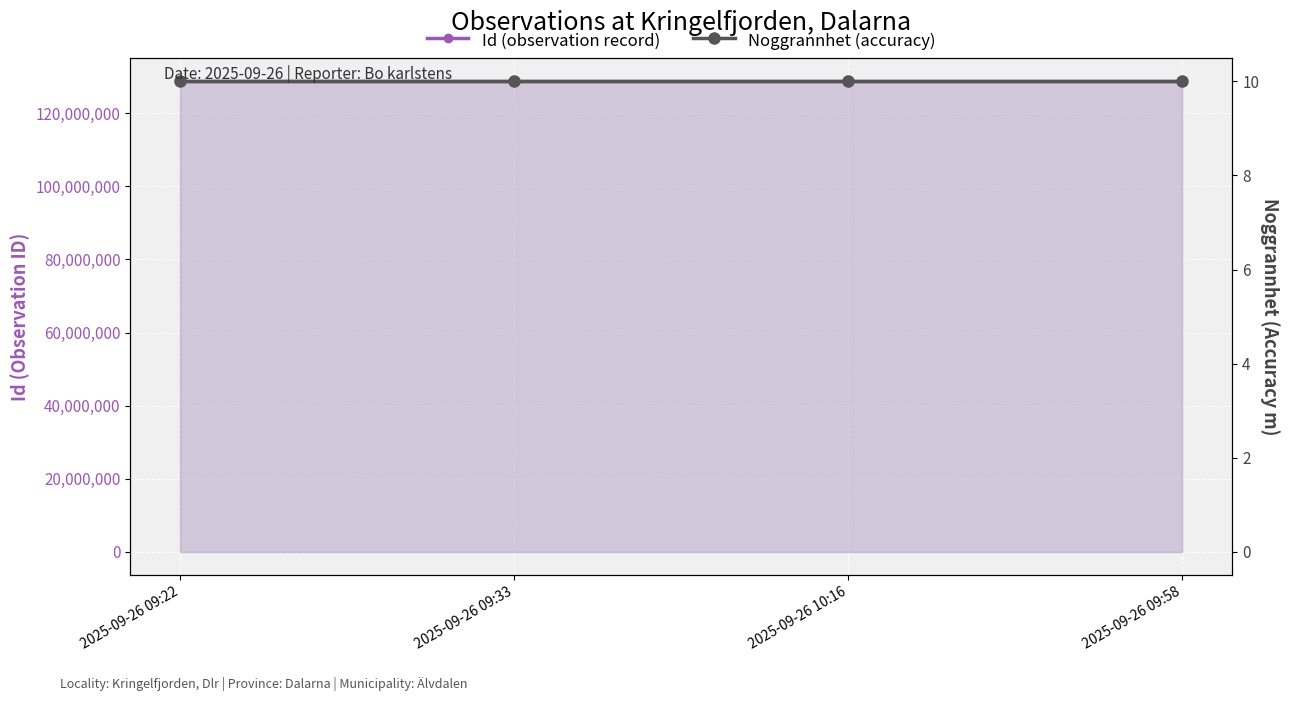

Between 2025-09-26 09:33 and 2025-09-26 09:22, which is larger?

2025-09-26 09:22